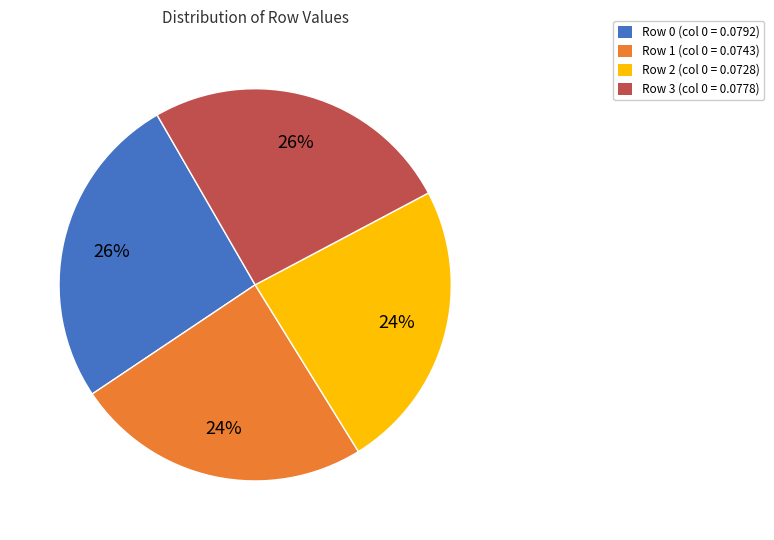

How many slices are in this pie chart?

4